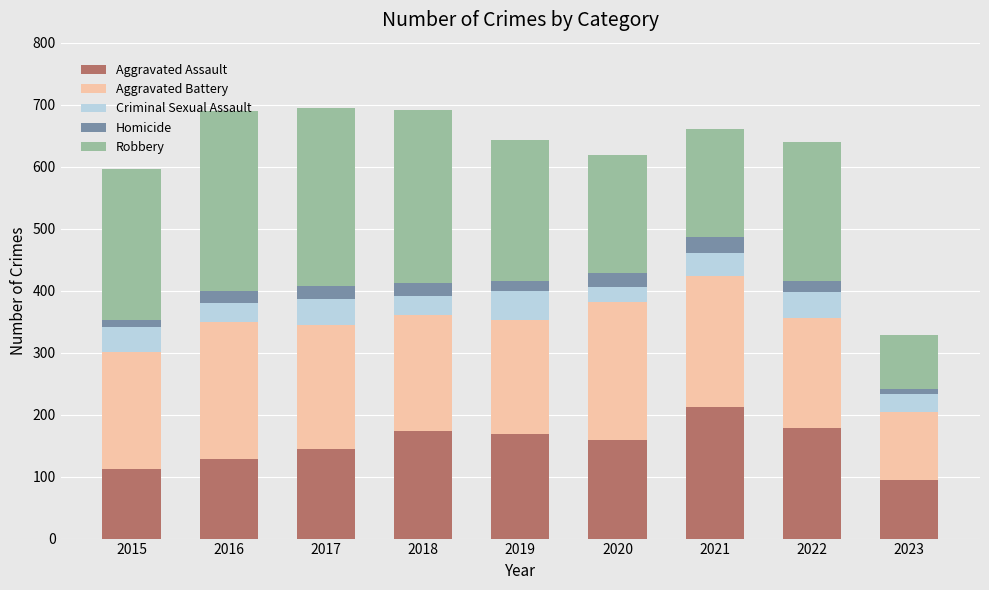

How many categories are shown in the chart?

9